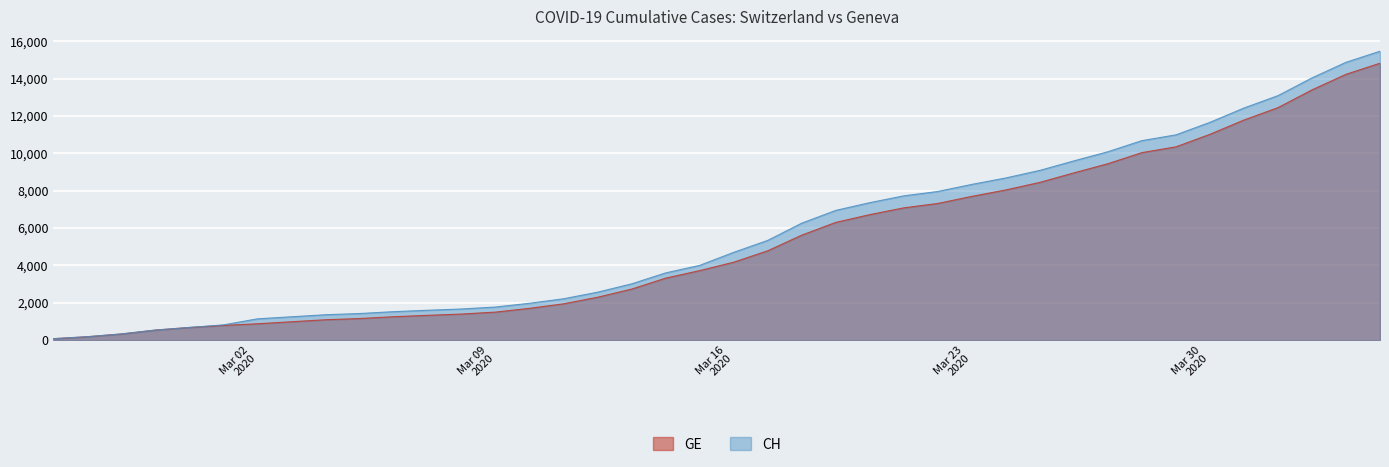

Which series has the widest spread of values?

CH